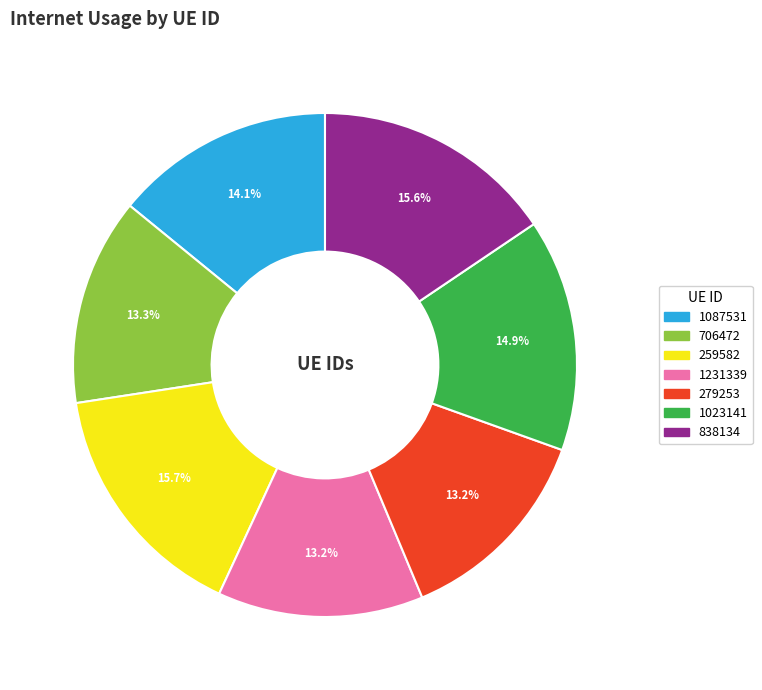

How many slices are in this pie chart?

7